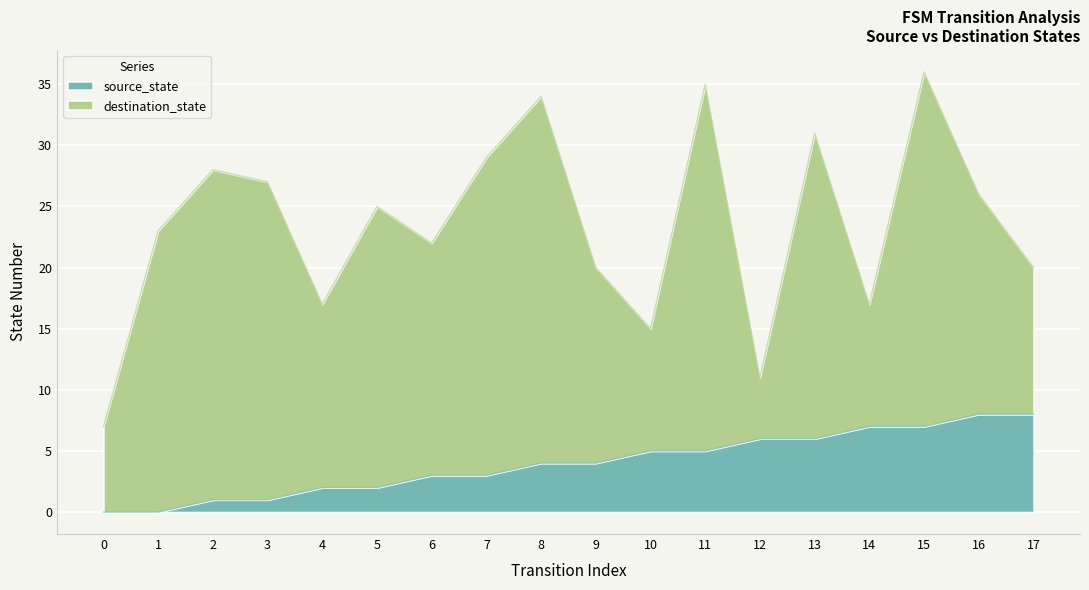

True or false: the data shows 4 at 0.

False